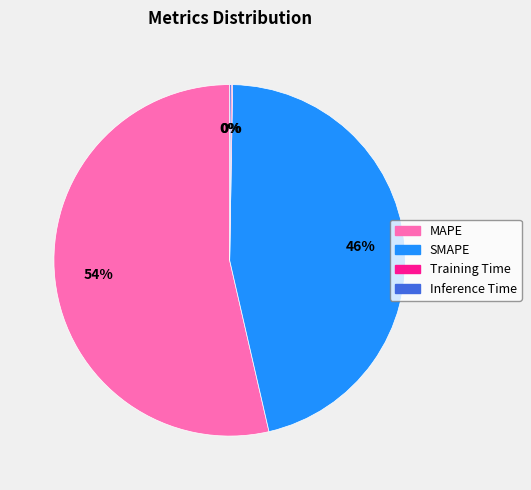

Approximately how many times larger is the value at SMAPE compared to MAPE?

0.9